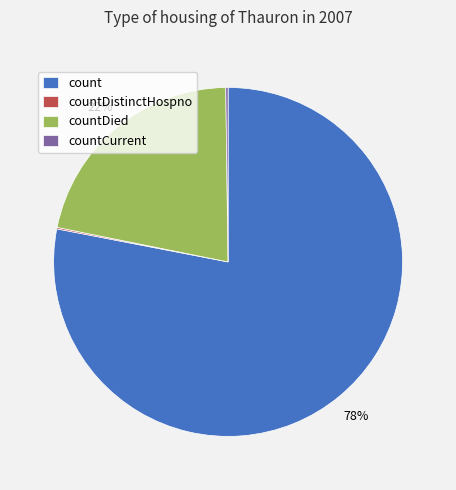

Which slice is the largest?

count